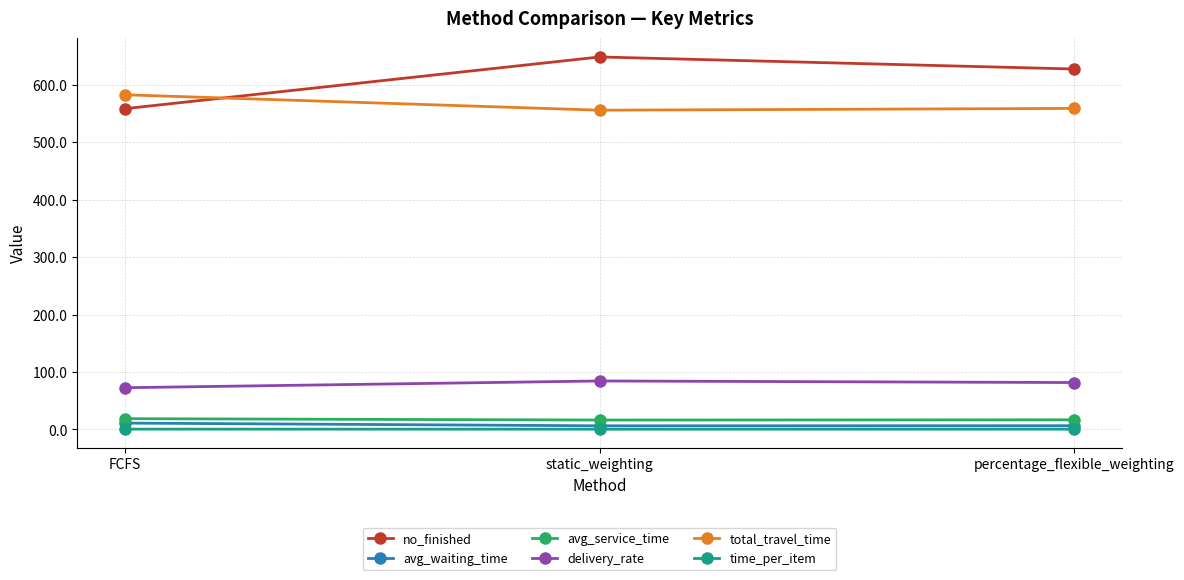

Between static_weighting and percentage_flexible_weighting, which series saw the biggest shift?

no_finished